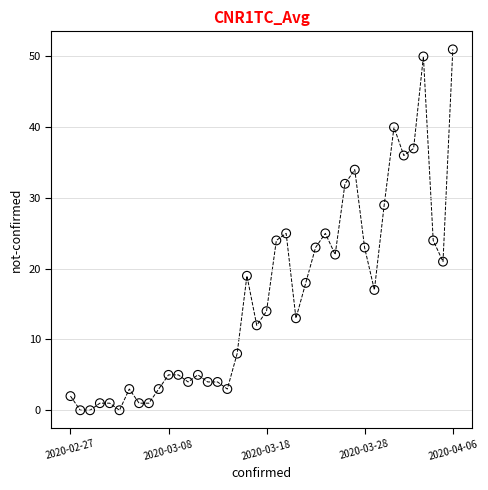

What is the range of Y values (max minus min)?

51